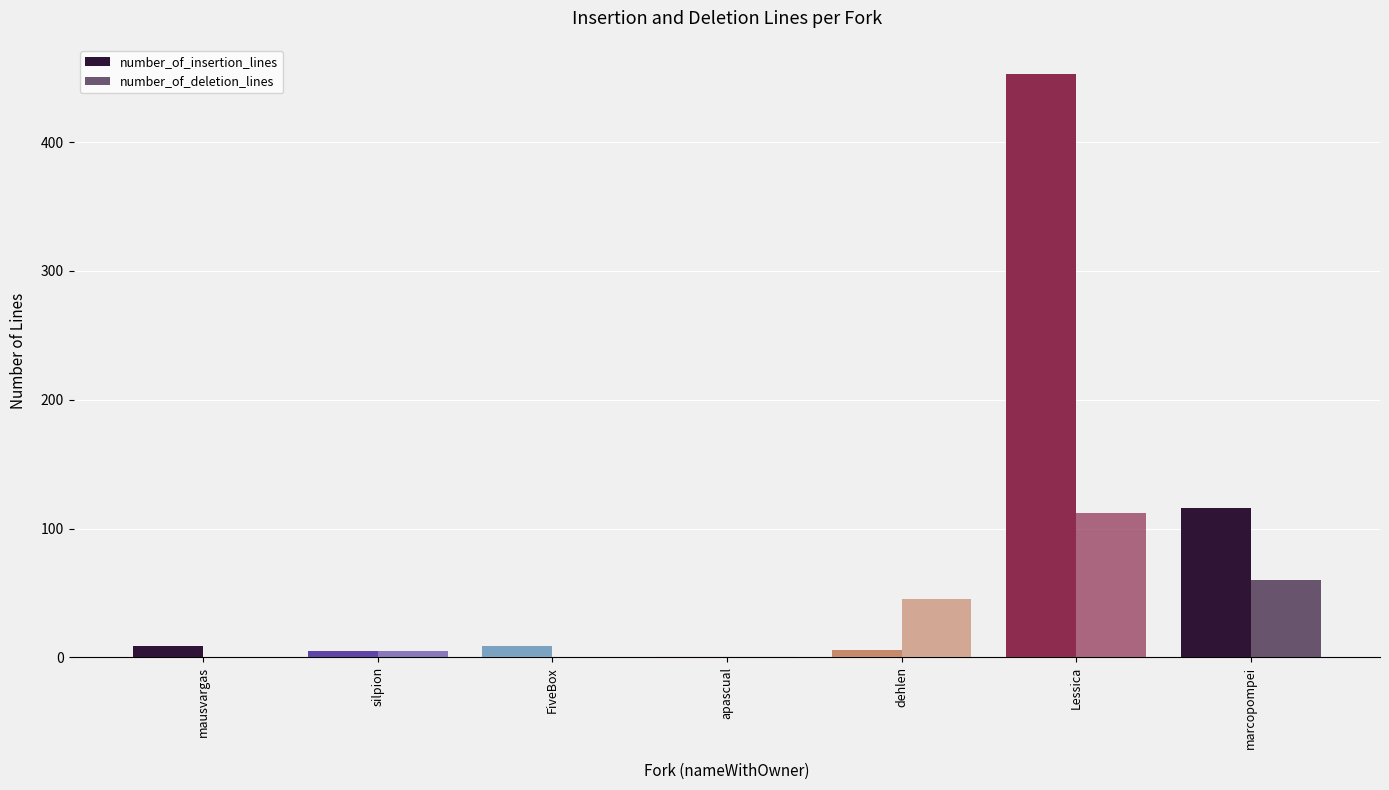

How many groups of bars are there?

7